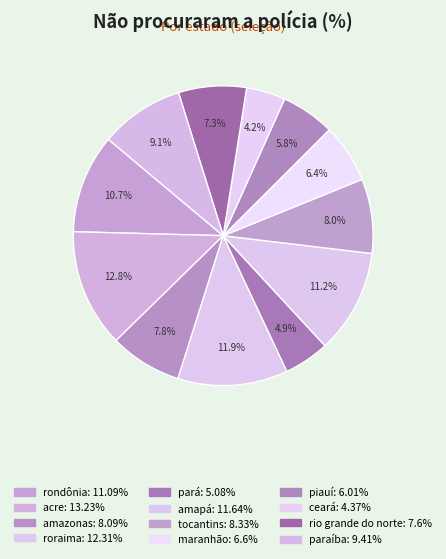

Combined, do maranhão and piauí account for over 50%?

No